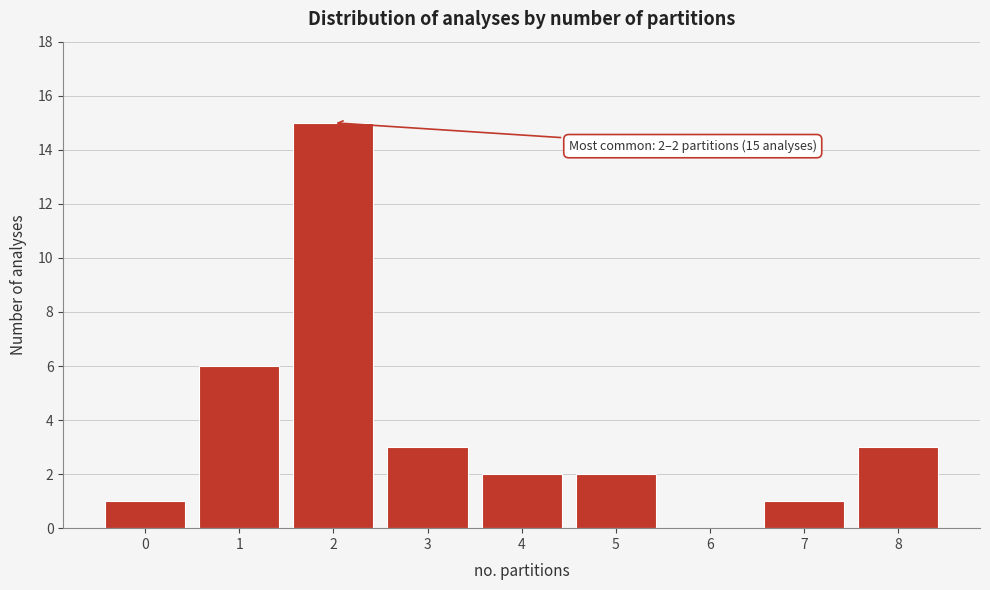

Reading right to left, extract all data points from this chart.

8=3	7=1	6=0	5=2	4=2	3=3	2=15	1=6	0=1